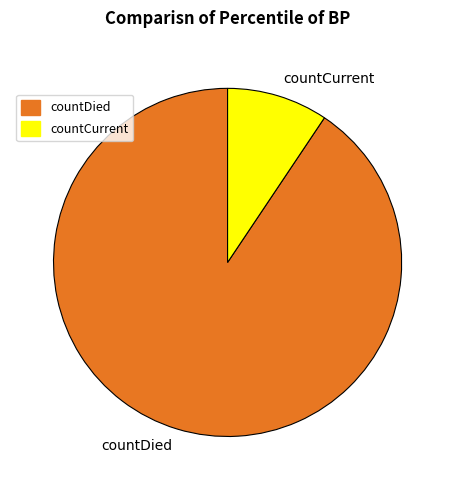

Is there any slice that represents more than half of the pie?

Yes